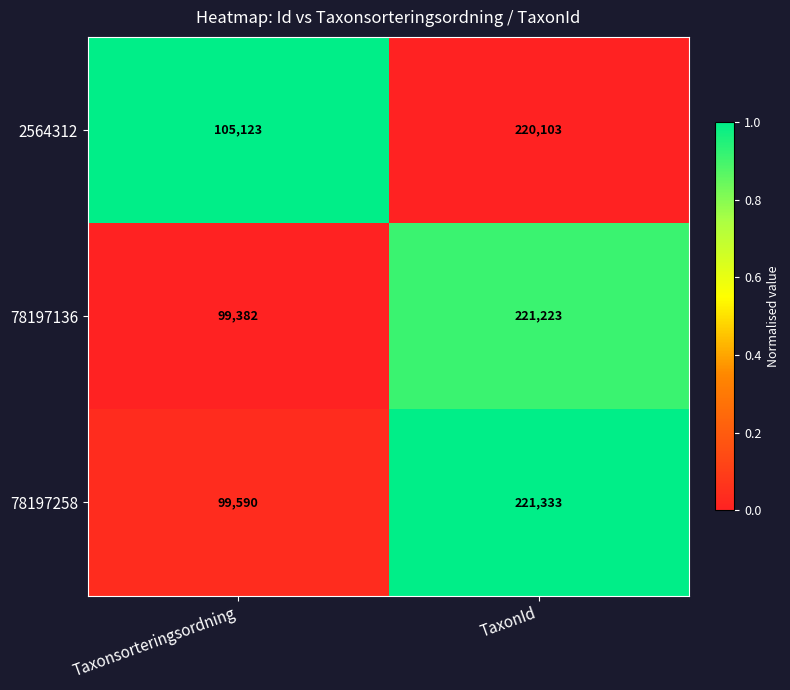

What is the sum of the 78197136 values at TaxonId and Taxonsorteringsordning?

320605